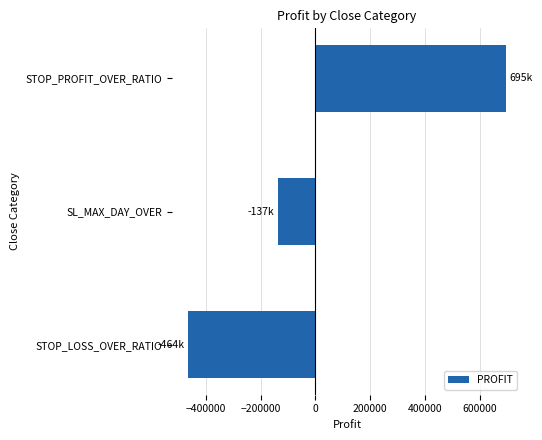

Reading top to bottom, extract all data points from this chart.

695502	-137592	-464785